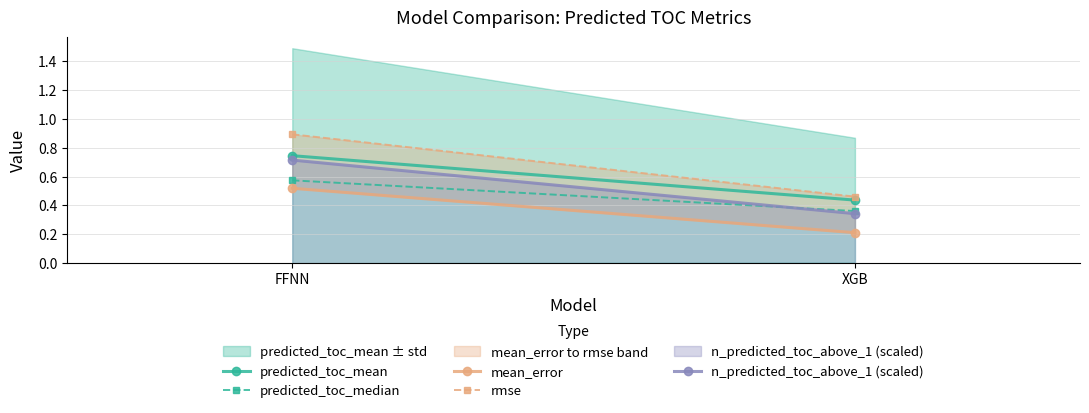

Which series has the largest range (max minus min)?

rmse